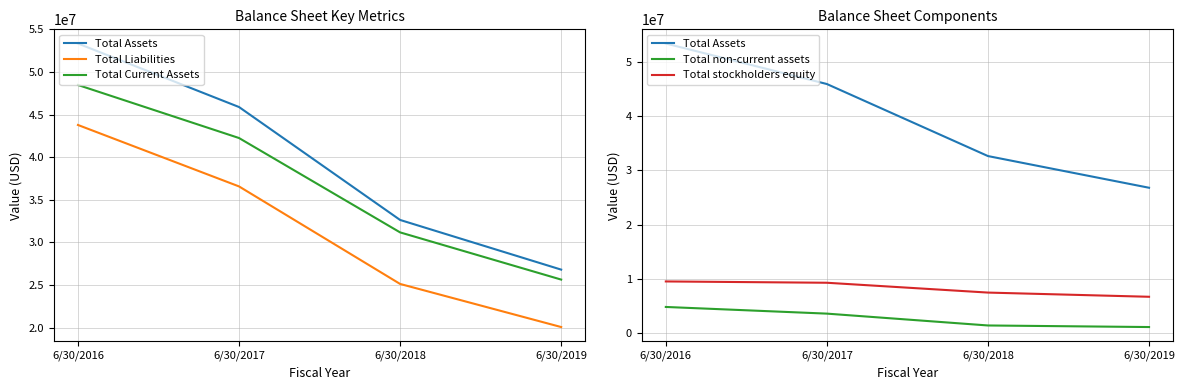

What are all the series names shown in the legend?

Total Assets, Total Liabilities, Total Current Assets, Total non-current assets, Total stockholders equity